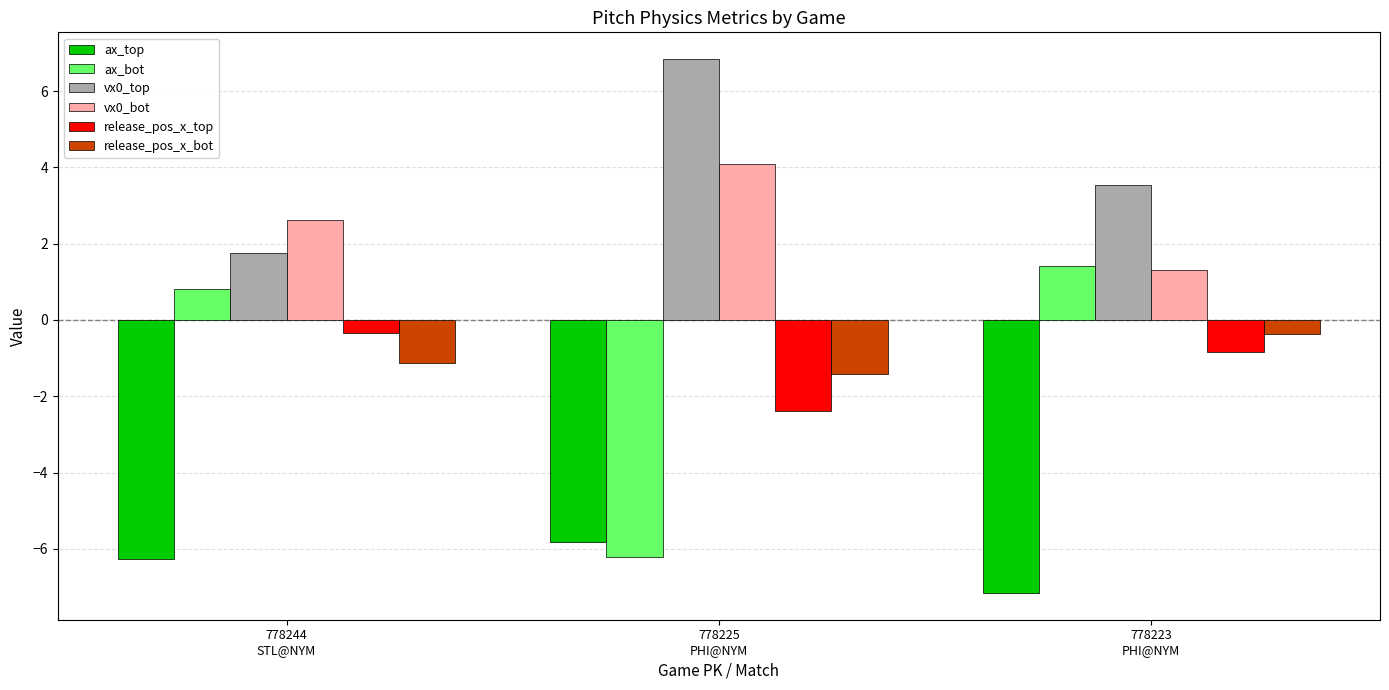

How many data points does each series have?

3